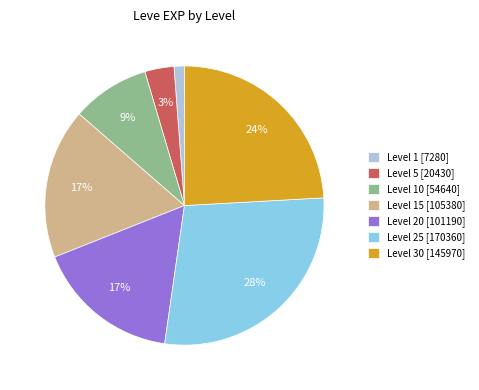

To the nearest percent, what is the average slice percentage?

14%